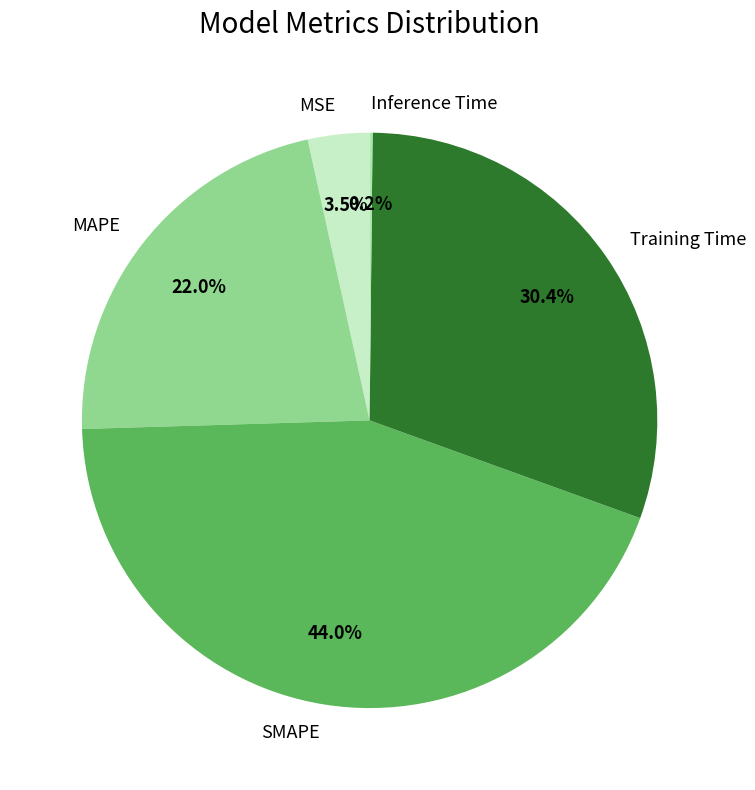

What is the largest slice in the pie chart?

SMAPE